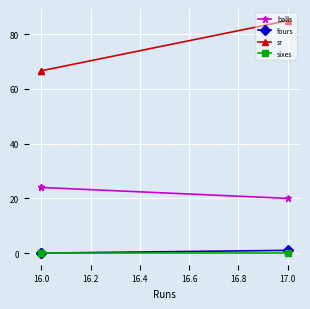

Between 17.0 and 16.0, which series saw the biggest shift?

sr